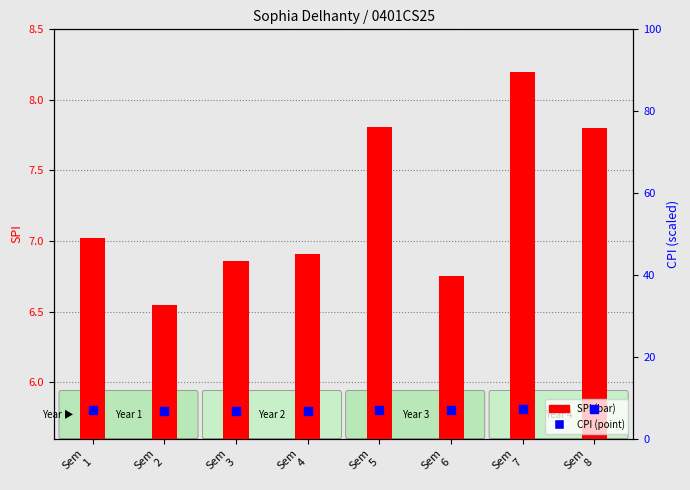

What are all the series names shown in the legend?

SPI, CPI